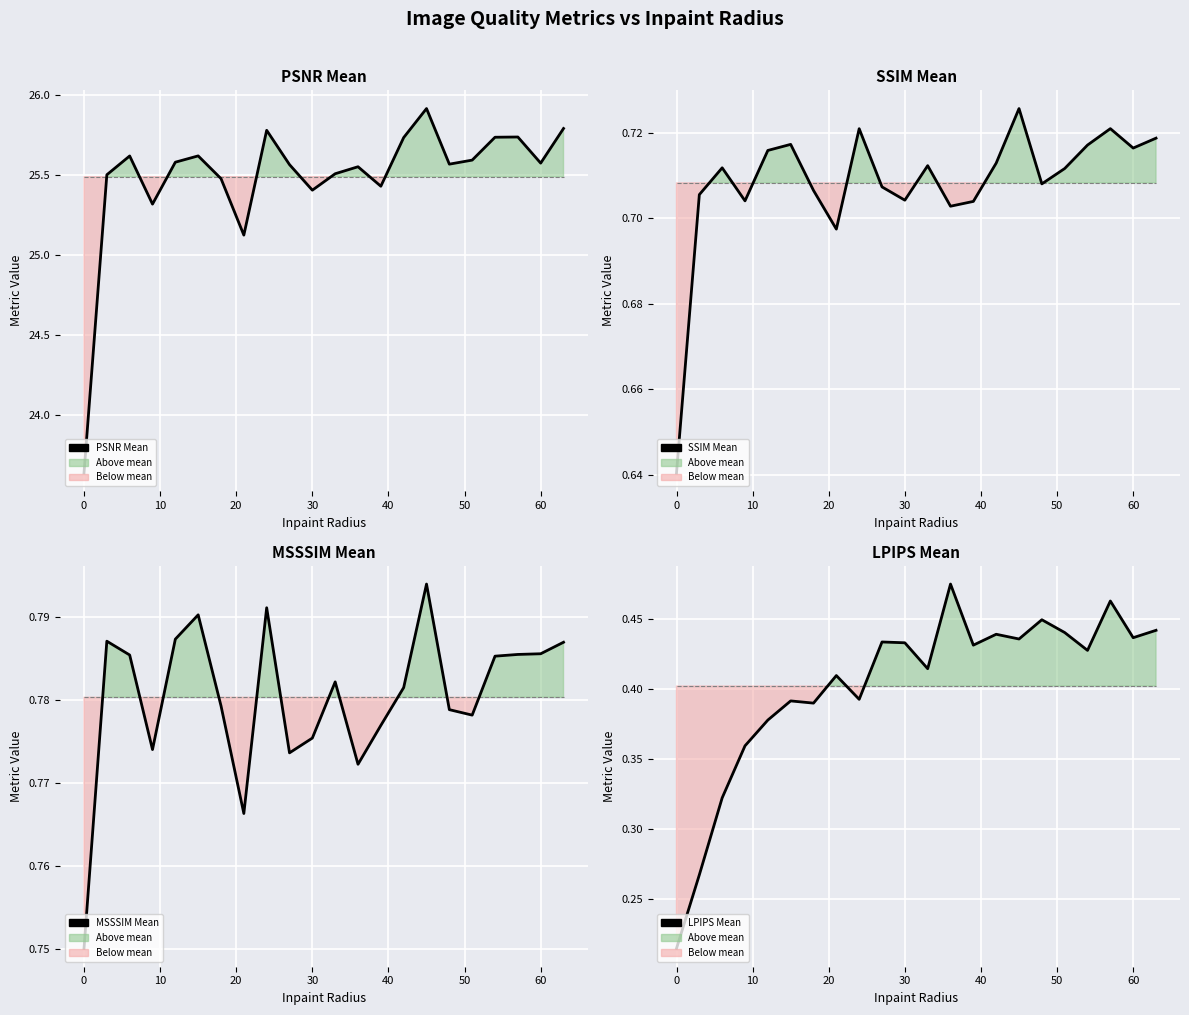

What are all the series names shown in the legend?

PSNR Mean, SSIM Mean, MSSSIM Mean, LPIPS Mean